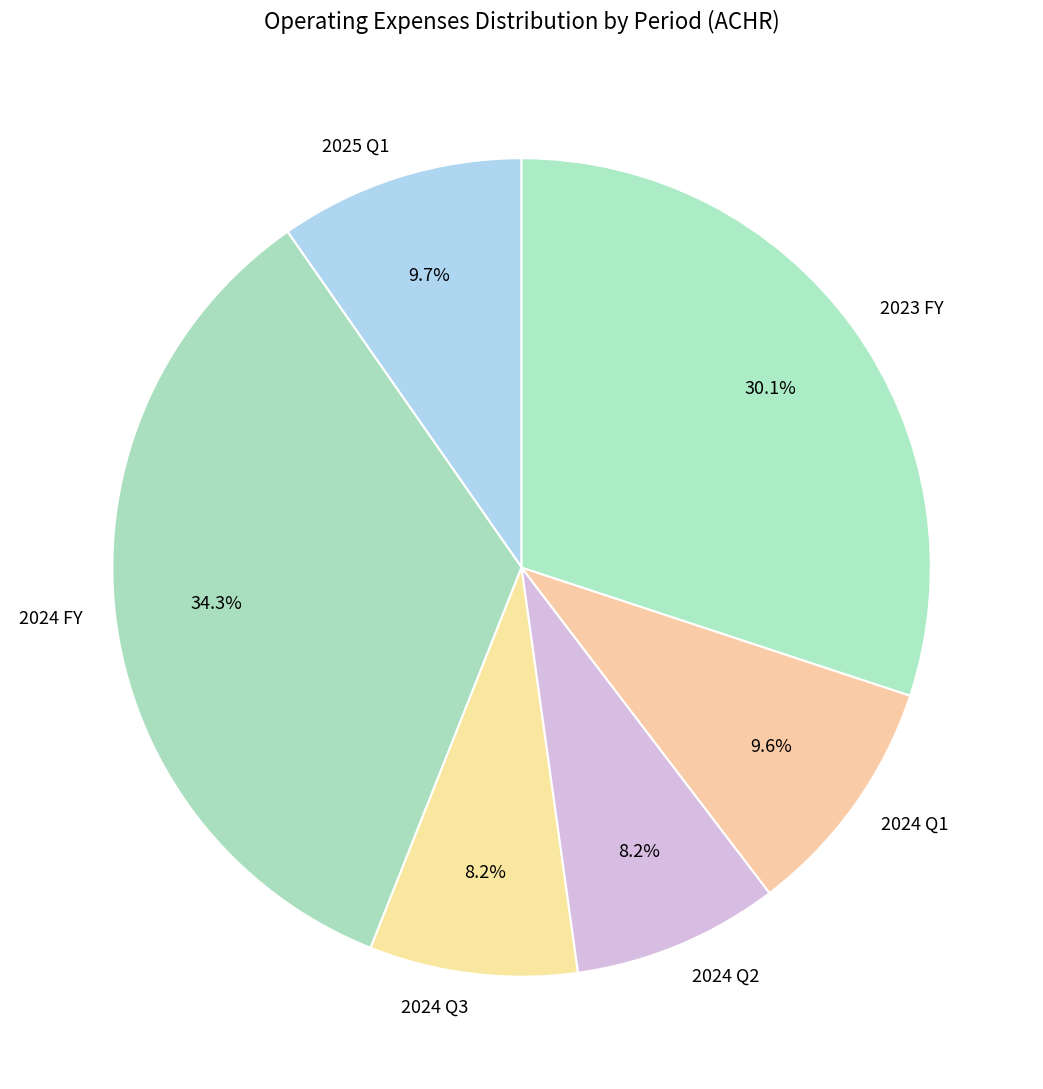

How many slices are in this pie chart?

6